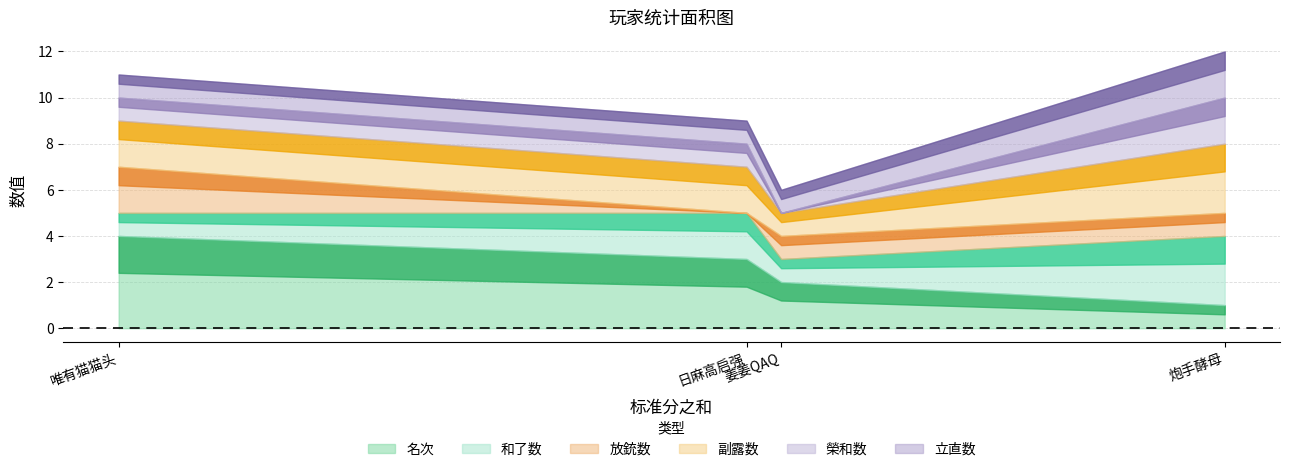

The value of 副露数 at 姜姜QAQ is 1. True or false?

False